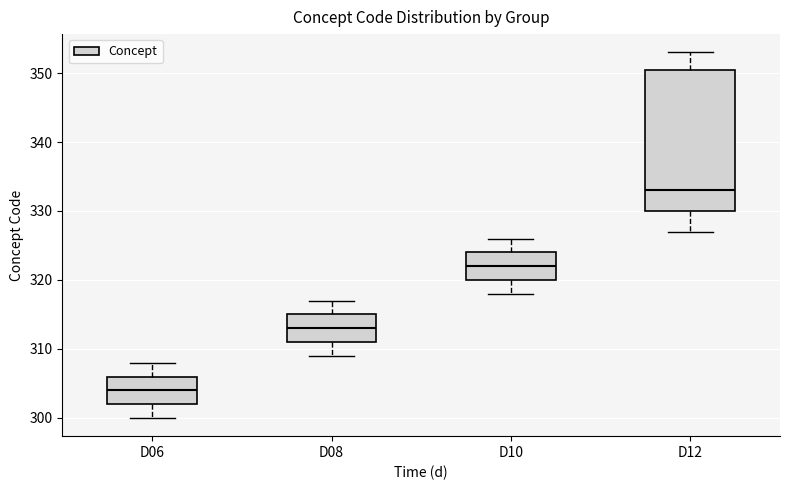

Where does the median line of the box for D06 sit on the y-axis? The values are not printed on the chart, so give them approximately, as read against the axis.

304